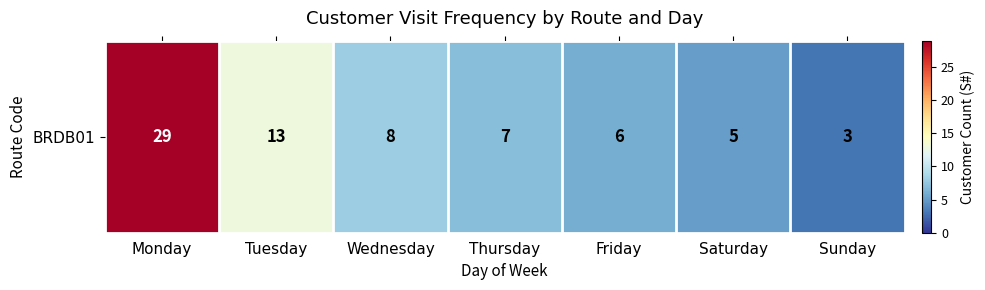

Reading left to right, list all the values displayed in this chart.

Monday=29	Tuesday=13	Wednesday=8	Thursday=7	Friday=6	Saturday=5	Sunday=3